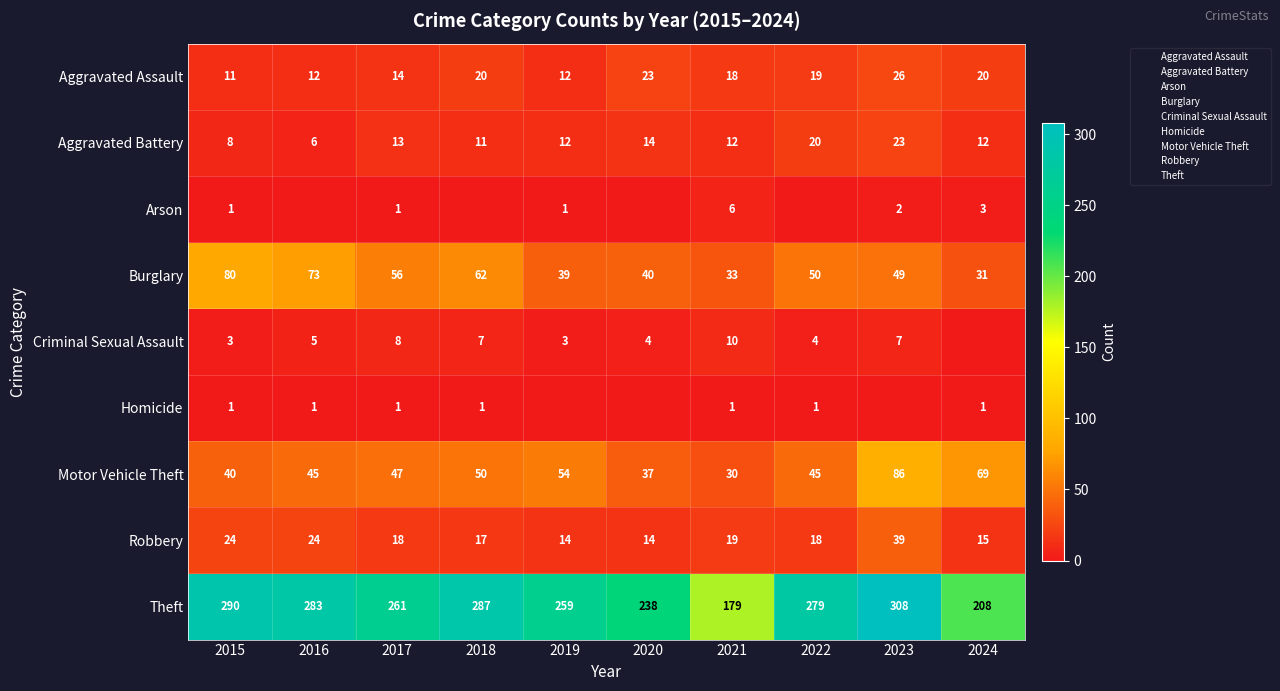

Count the number of categories in the chart.

10